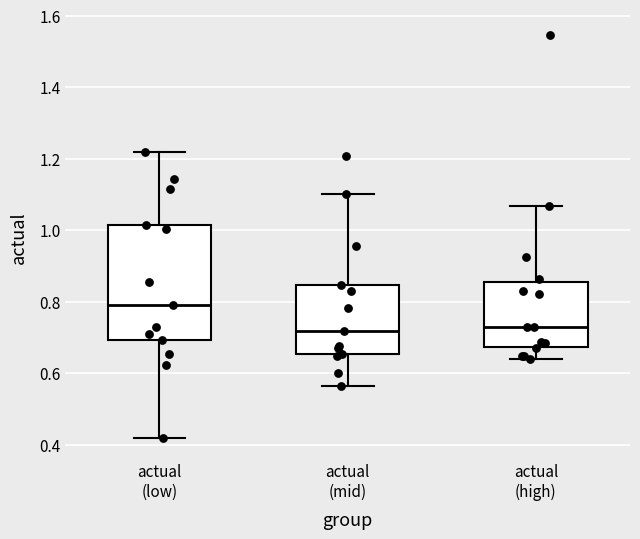

Where does the upper whisker of the box for actual (high) end on the y-axis? The values are not printed on the chart, so give them approximately, as read against the axis.

1.06